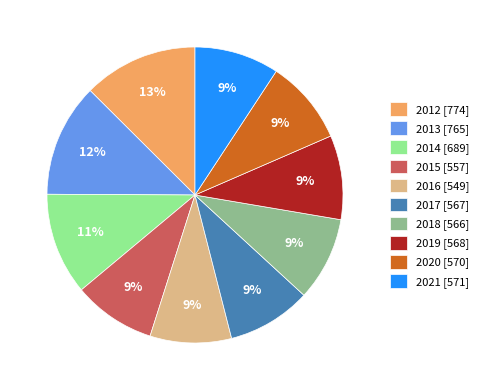

To the nearest percent, what portion does 2013 [765] represent?

12%